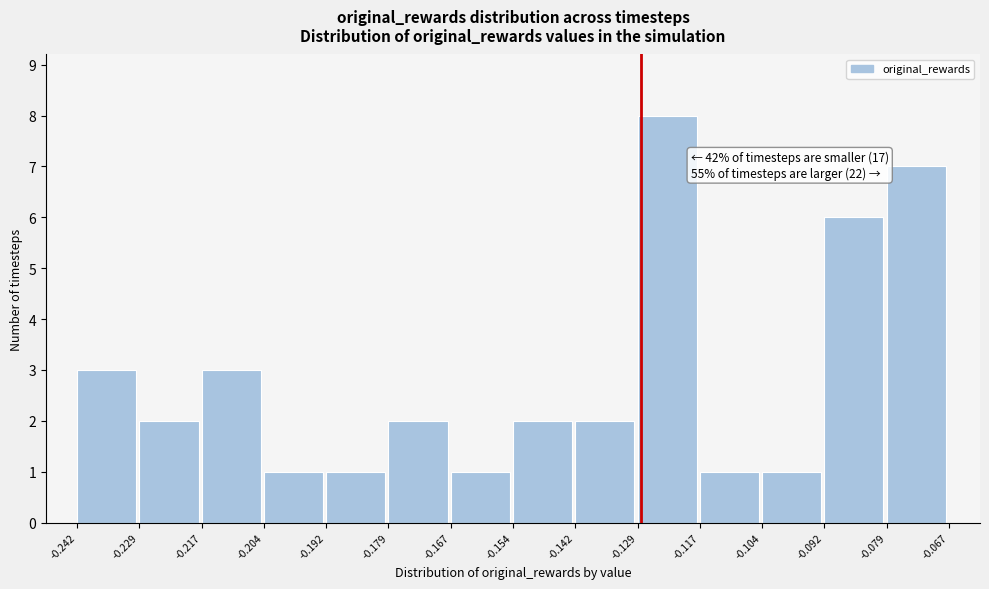

Which range on the x-axis has the tallest bar?

-0.129 to -0.117